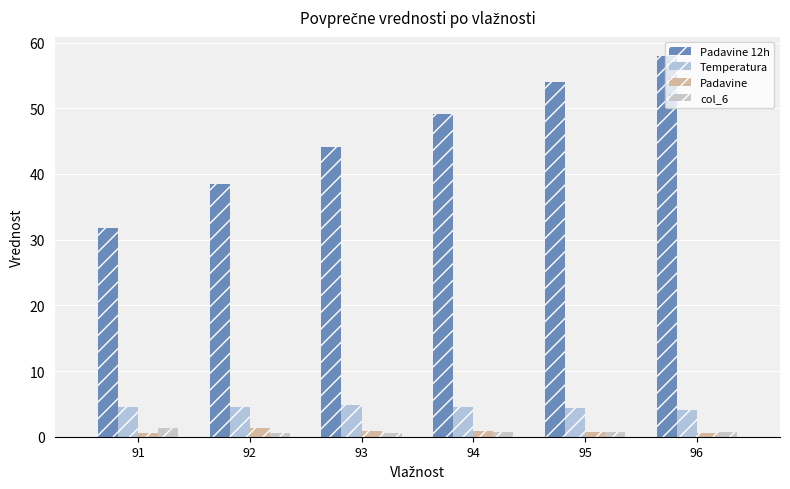

At 91, list the series in order from smallest to largest.

Padavine, col_6, Temperatura, Padavine 12h